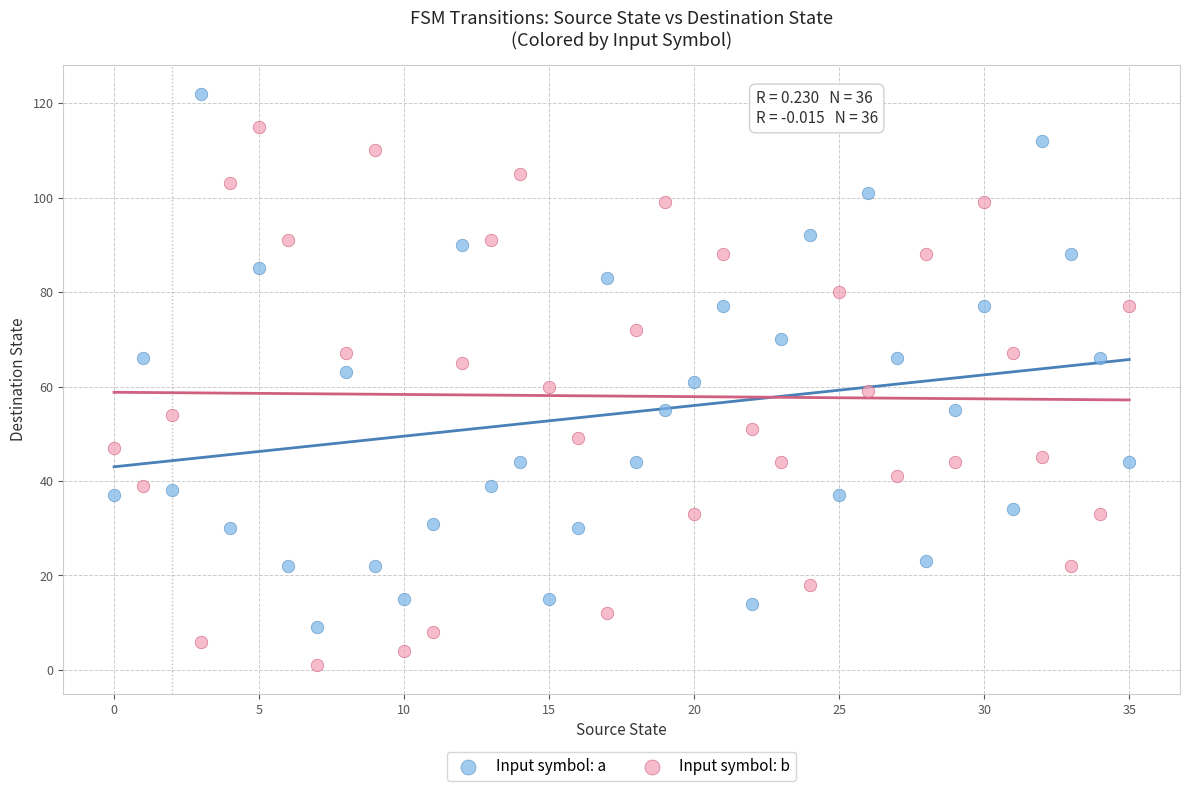

What are all the series names shown in the legend?

Input symbol: a, Input symbol: b